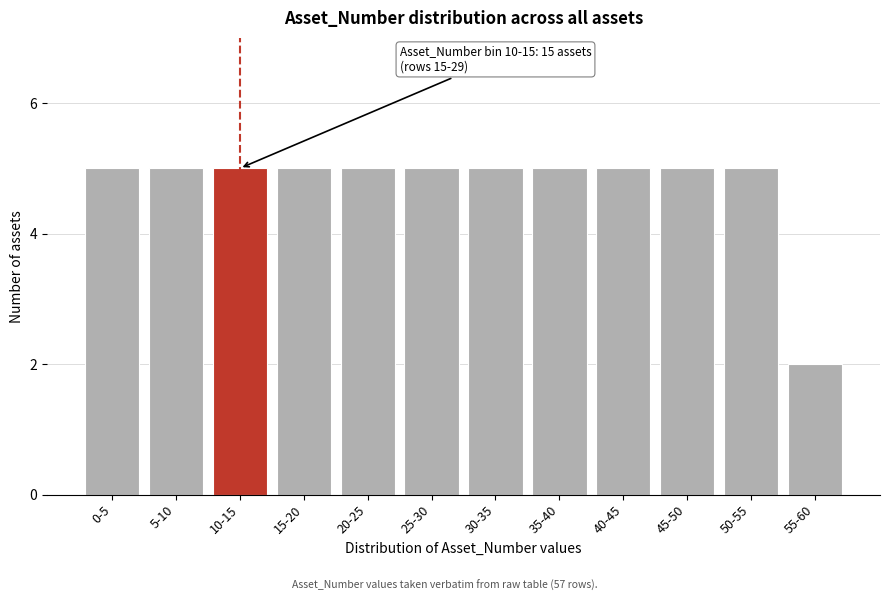

Reading left to right, what are all the values shown in this chart?

5	5	5	5	5	5	5	5	5	5	5	2